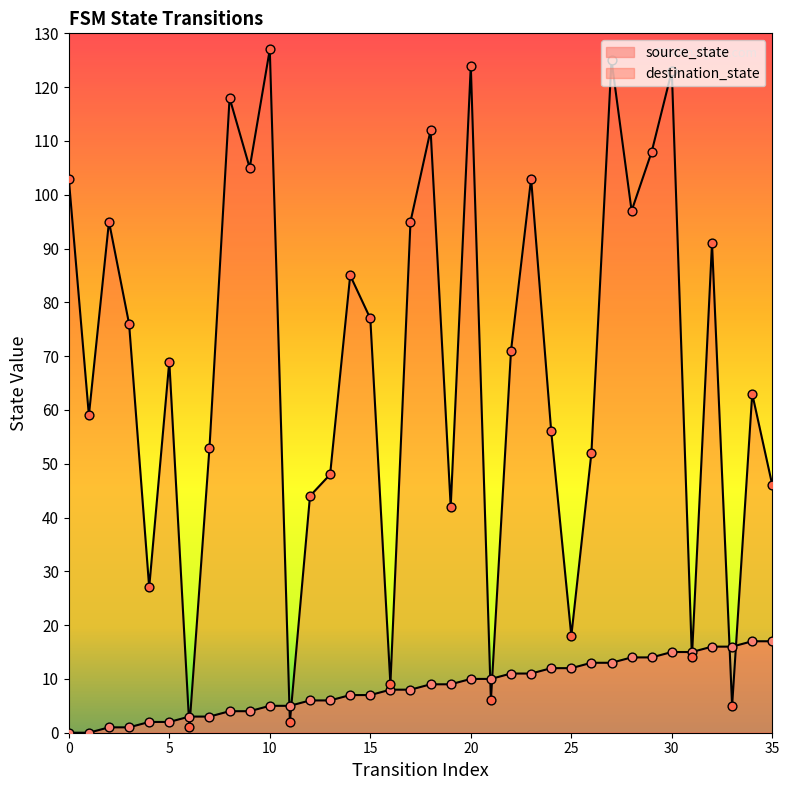

At which category is the sum across all series the highest?

27